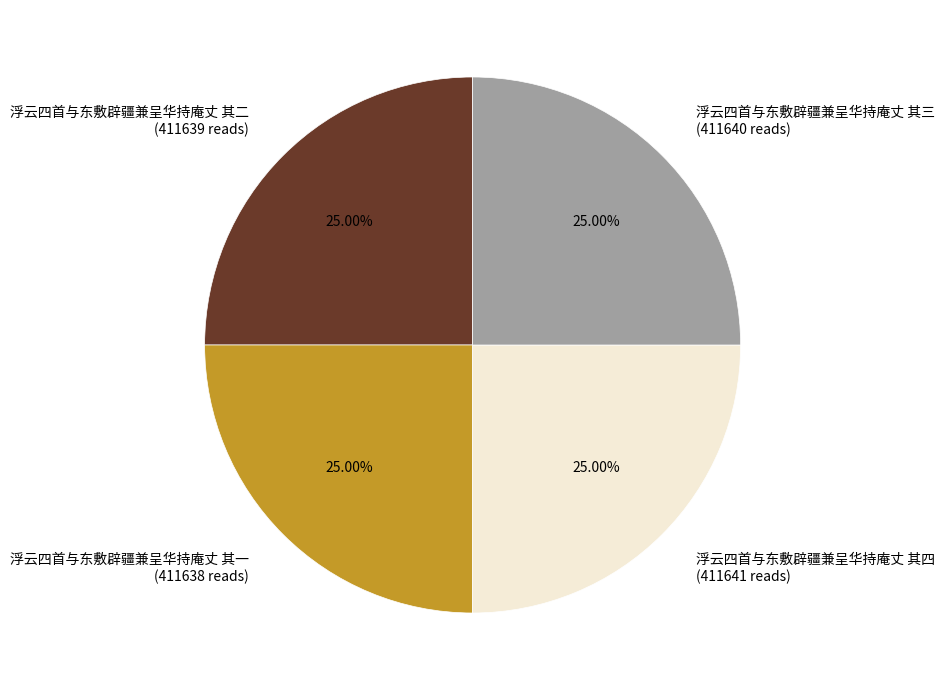

What portion of the pie excludes 浮云四首与东敷辟疆兼呈华持庵丈 其四?

75.0%